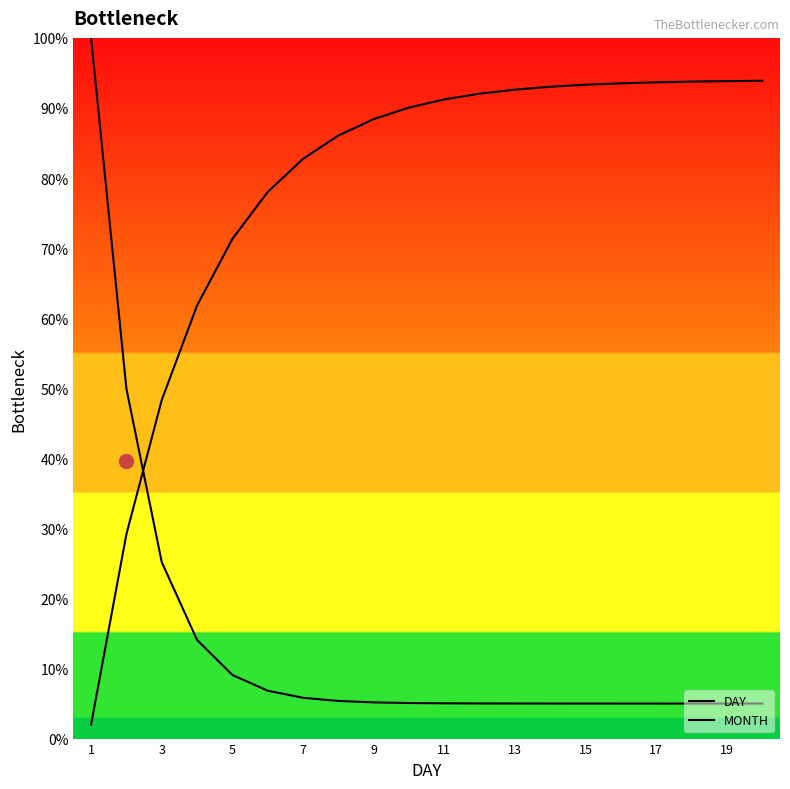

Reading left to right, transcribe all the data shown in this chart.

DAY: 100.0	49.9	25.2	14.1	9.1	6.8	5.8	5.4	5.2	5.1	5.0	5.0	5.0	5.0	5.0	5.0	5.0	5.0	5.0	5.0
MONTH: 2.0	29.2	48.3	61.8	71.3	78.0	82.7	86.1	88.4	90.1	91.2	92.0	92.6	93.0	93.3	93.5	93.7	93.8	93.8	93.9